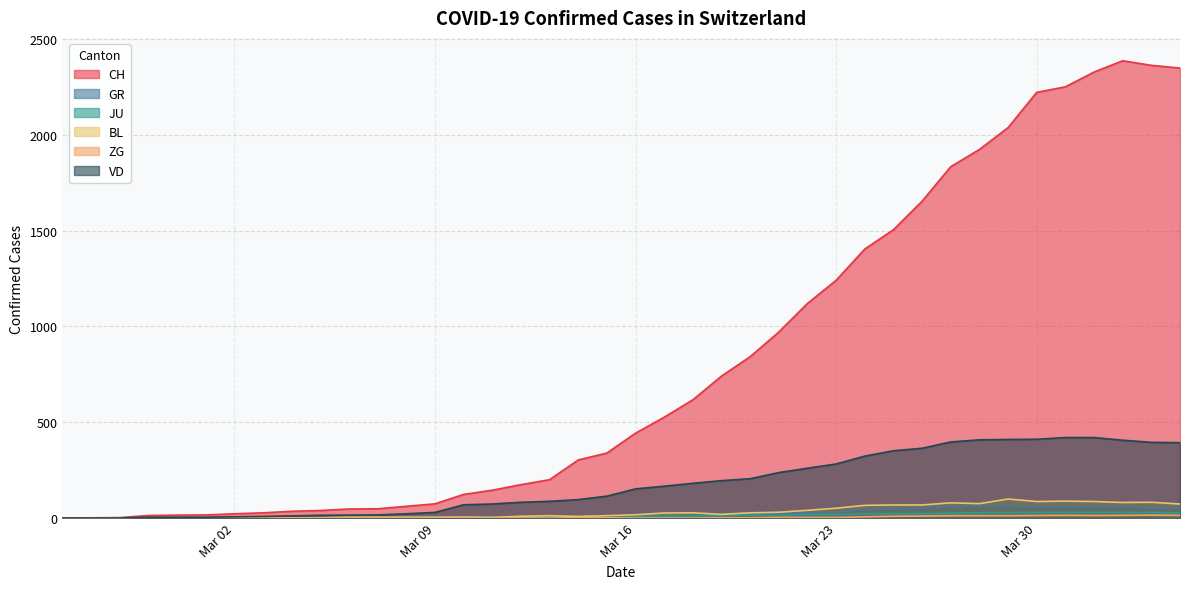

True or false: GR and VD intersect in this chart.

False